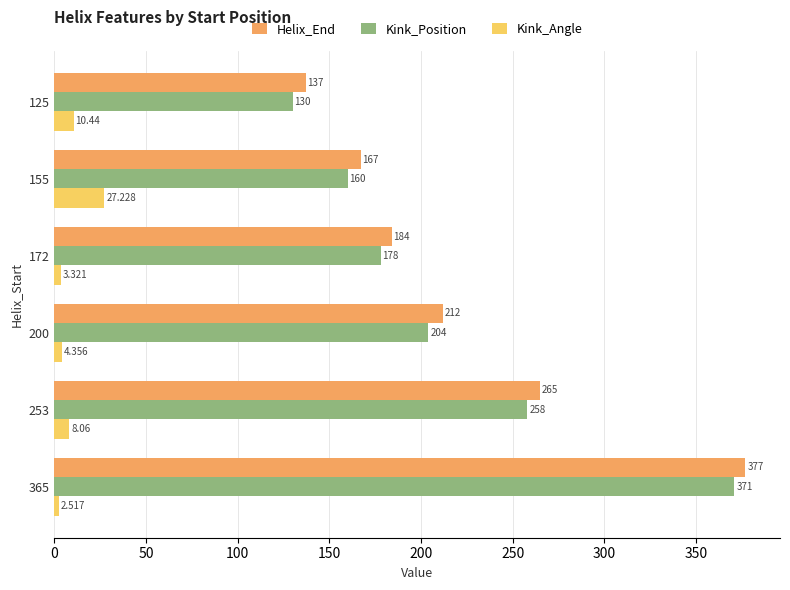

Which series has the widest spread of values?

Kink_Position